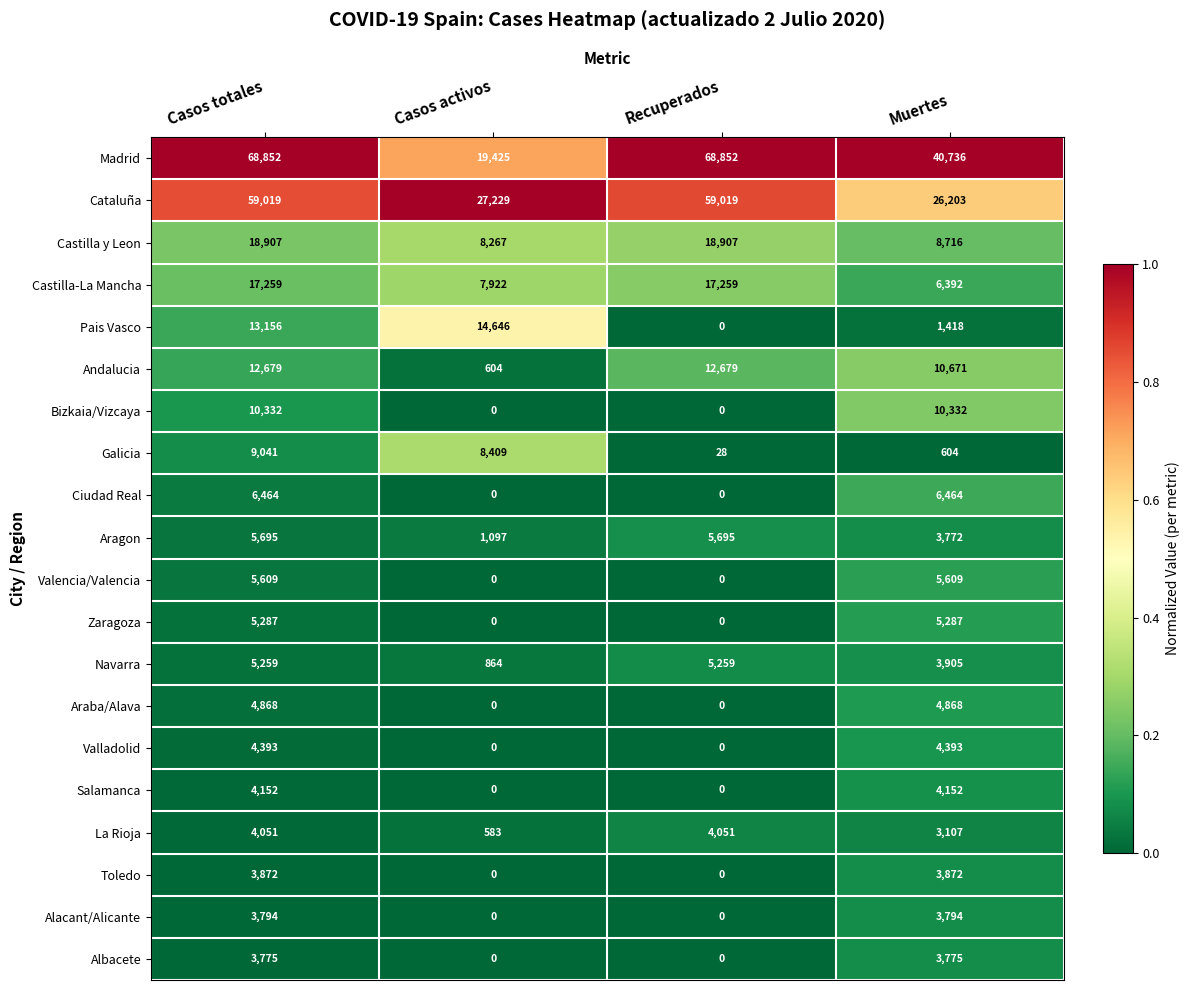

What is the approximate value of Castilla y Leon at Casos activos?

8267